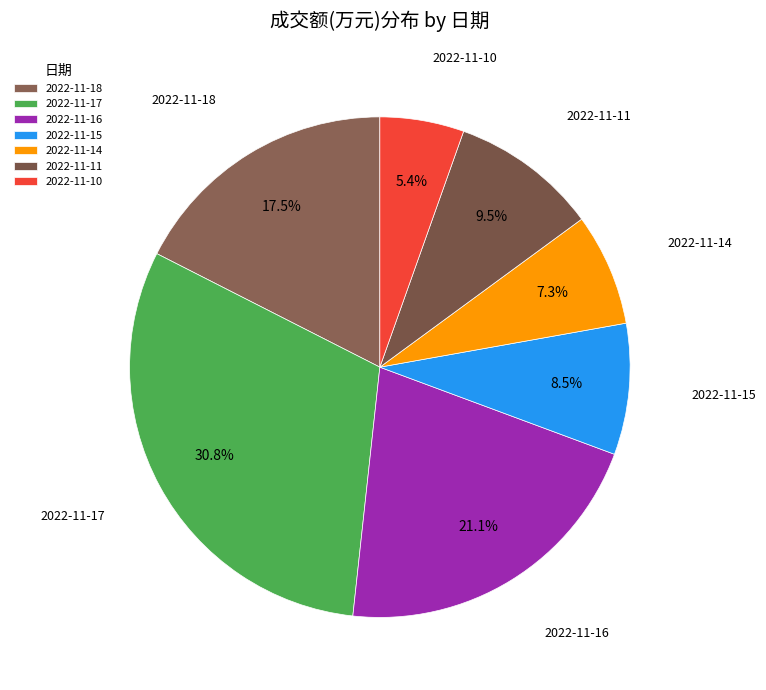

What percentage is NOT represented by 2022-11-11?

90.5%